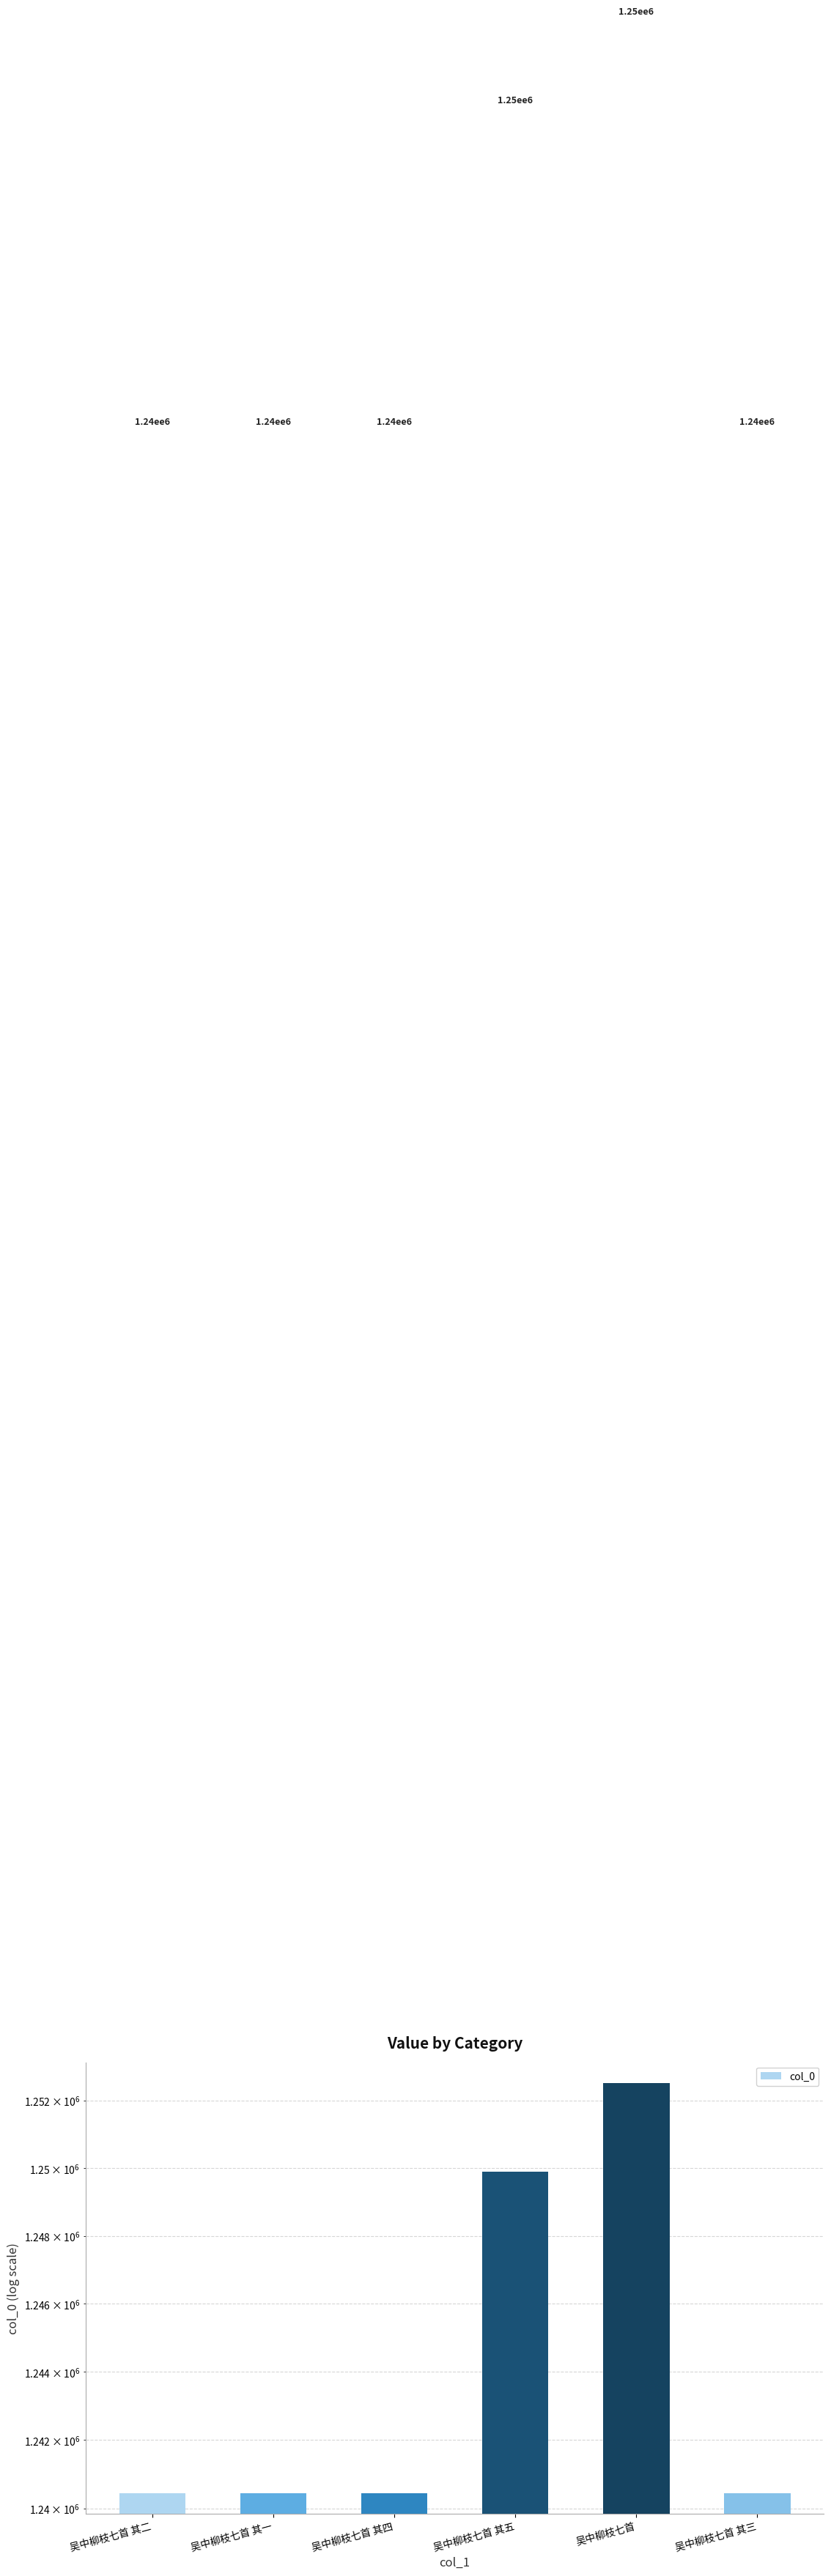

Between 吴中柳枝七首 and 吴中柳枝七首 其五, which is larger?

吴中柳枝七首